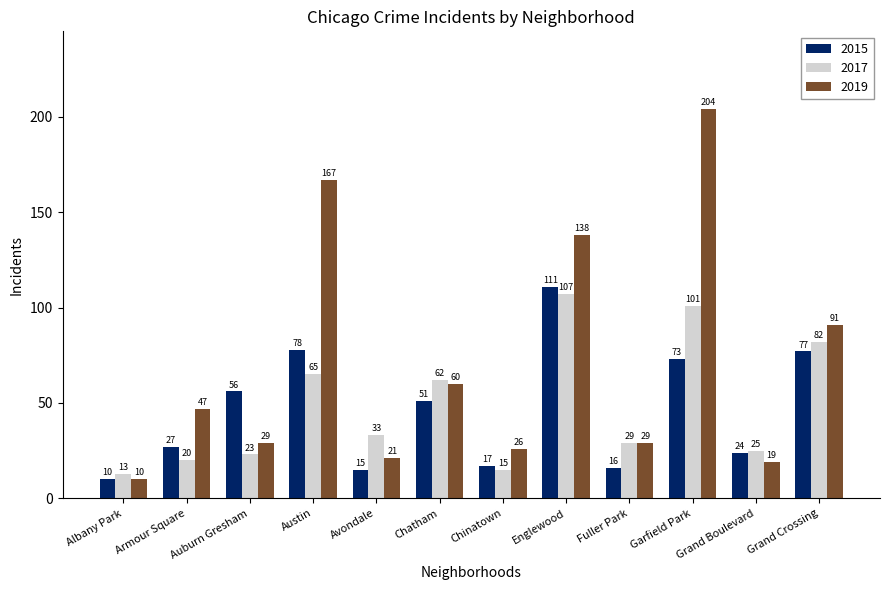

How many categories are shown in the chart?

12